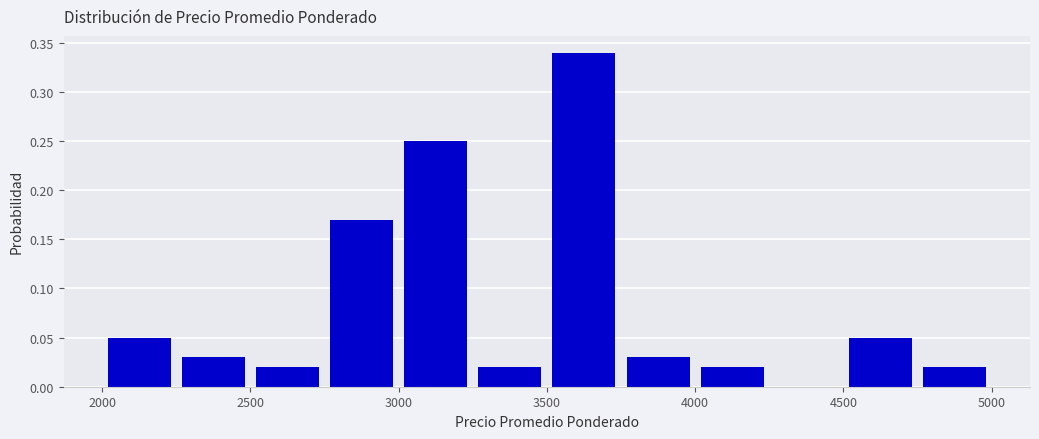

Over which range of the x-axis is the bar tallest?

3500 to 3750